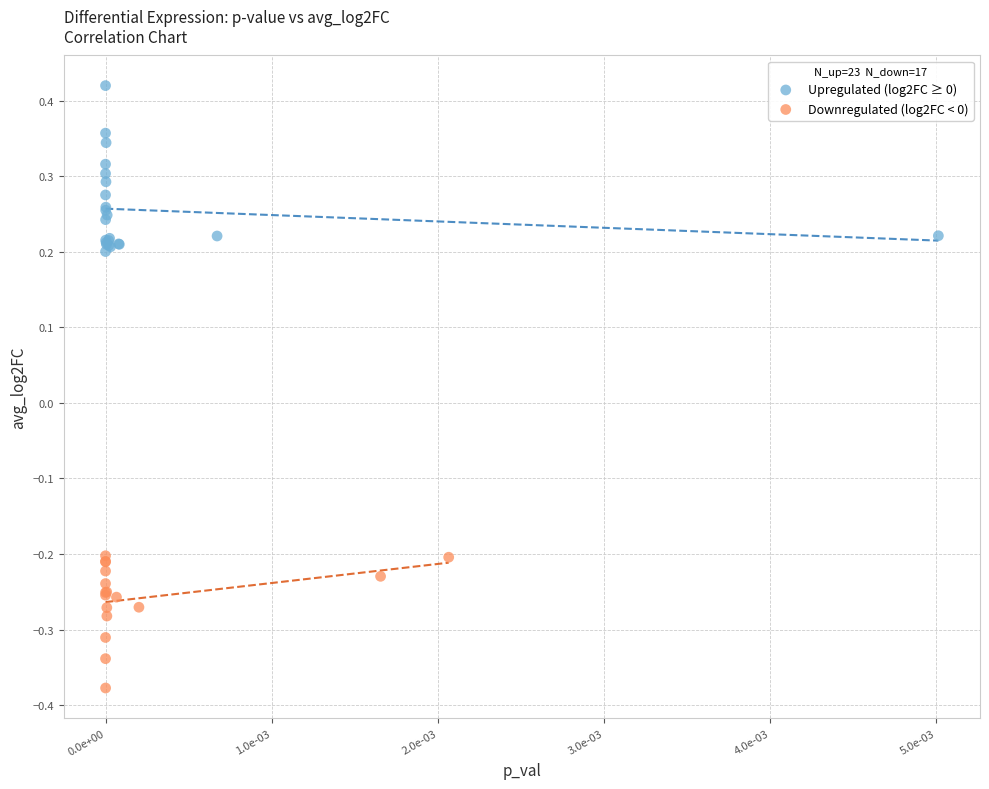

Which series contains the highest Y value?

Upregulated (log2FC ≥ 0)